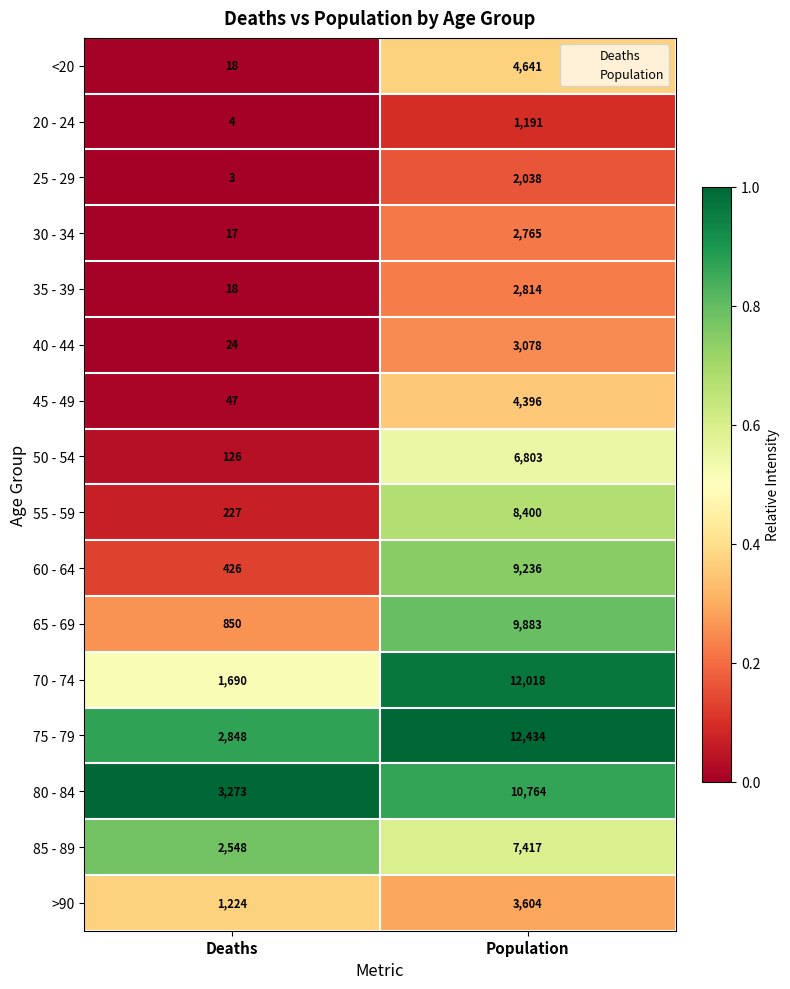

Which series has the largest range (max minus min)?

70 - 74